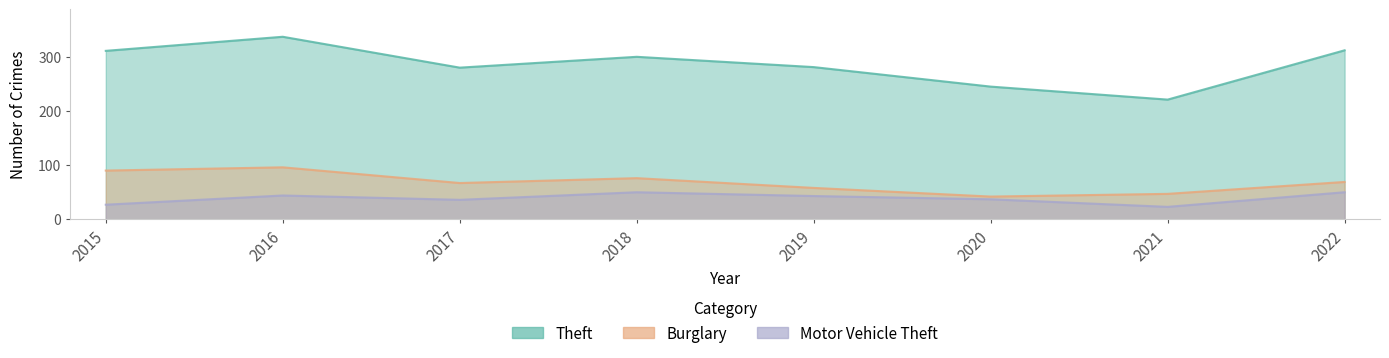

Reading left to right, extract all data points from this chart.

Theft: 311	337	280	300	281	245	221	312
Burglary: 90	96	67	76	58	42	47	69
Motor Vehicle Theft: 27	44	36	50	43	37	23	50